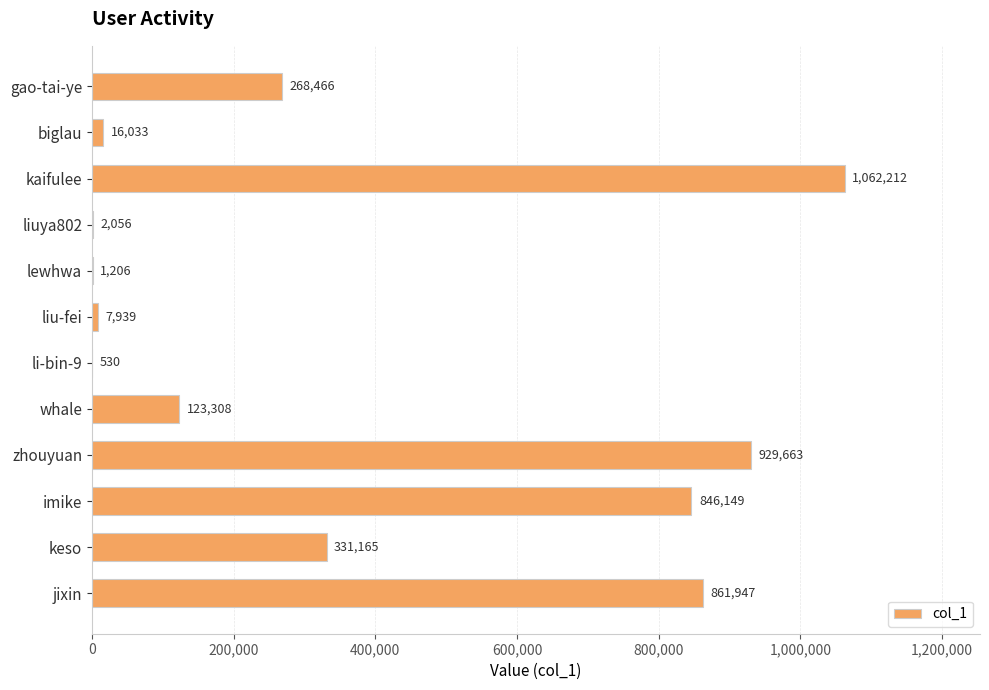

Reading bottom to top, what are all the values shown in this chart?

jixin=861947	keso=331165	imike=846149	zhouyuan=929663	whale=123308	li-bin-9=530	liu-fei=7939	lewhwa=1206	liuya802=2056	kaifulee=1062212	biglau=16033	gao-tai-ye=268466